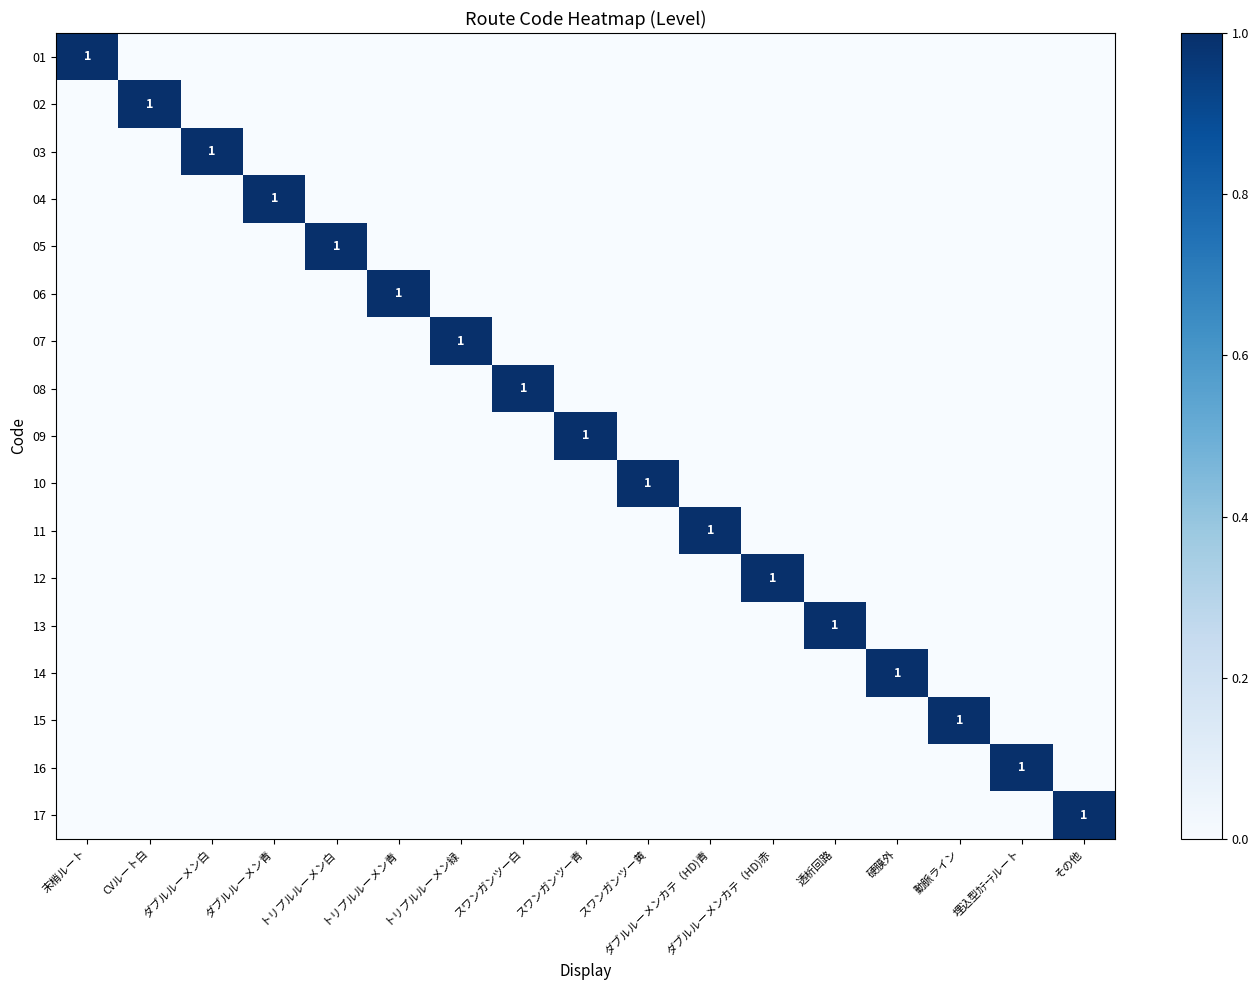

How many 01 values are between 0 and 1?

17